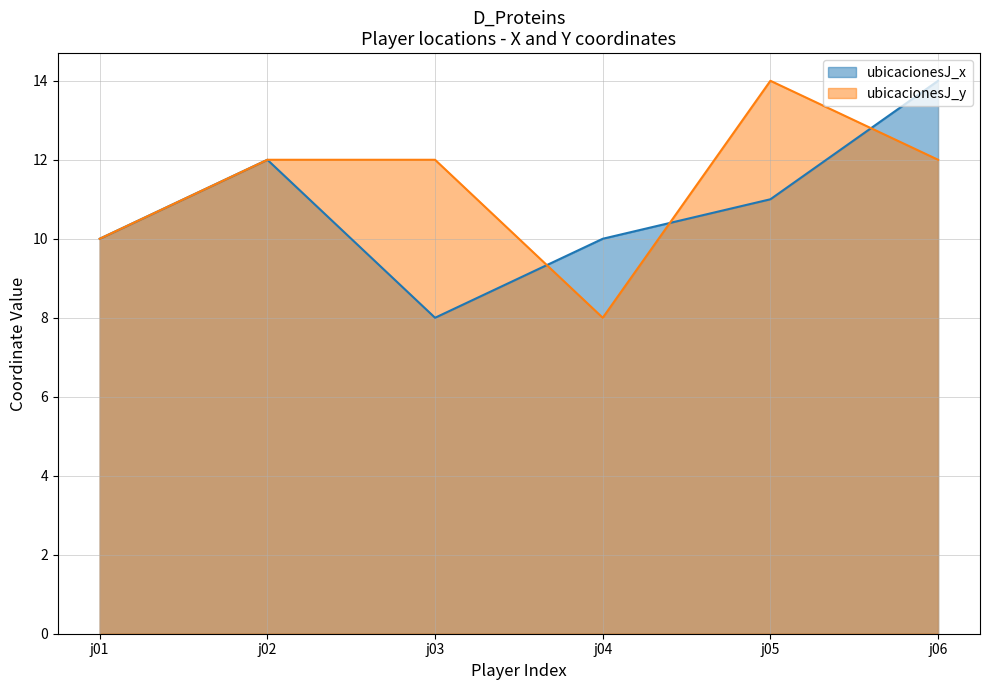

How many distinct data groups are displayed?

2